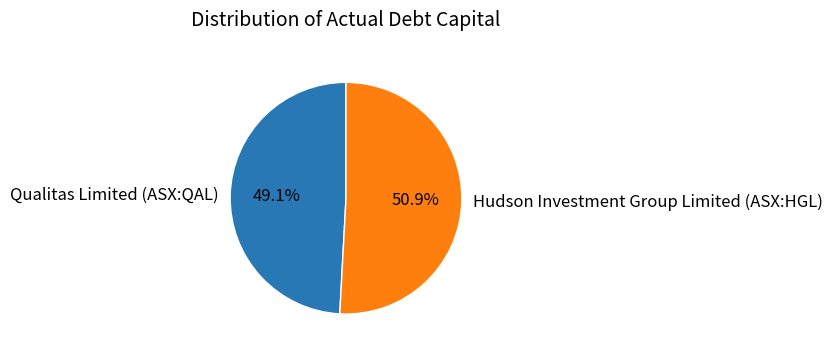

Combined, do Qualitas Limited (ASX:QAL) and Hudson Investment Group Limited (ASX:HGL) account for over 50%?

Yes